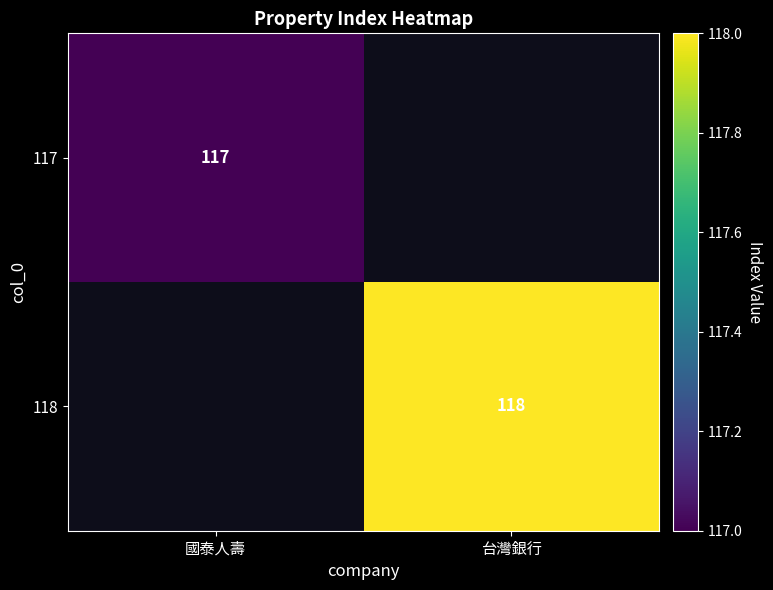

Which category has the lowest value across all series?

國泰人壽